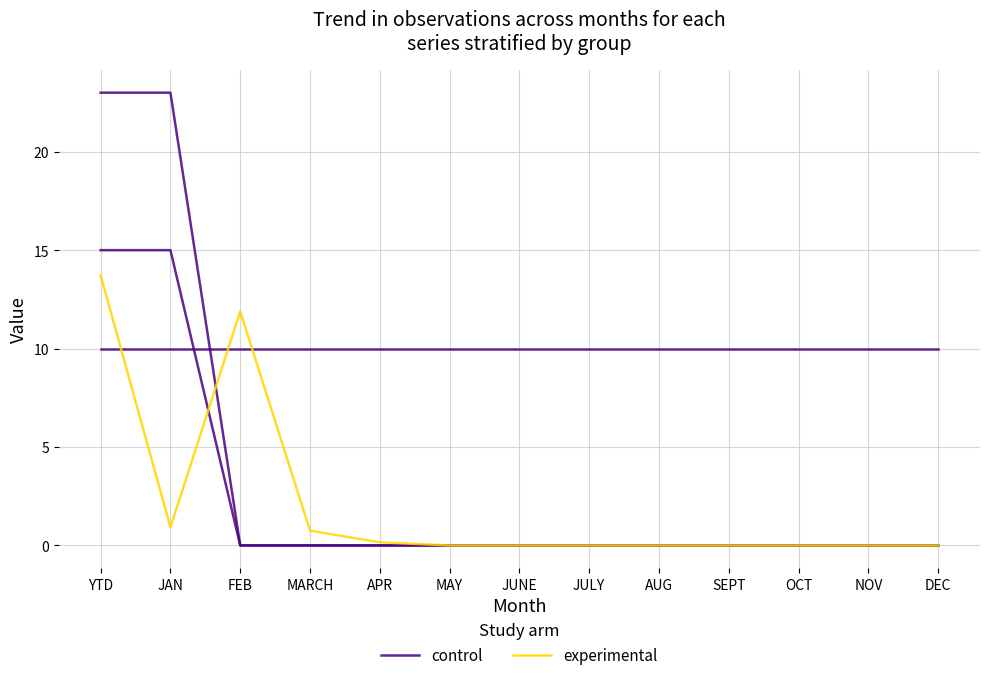

How many interior local peaks does the experimental series have?

1